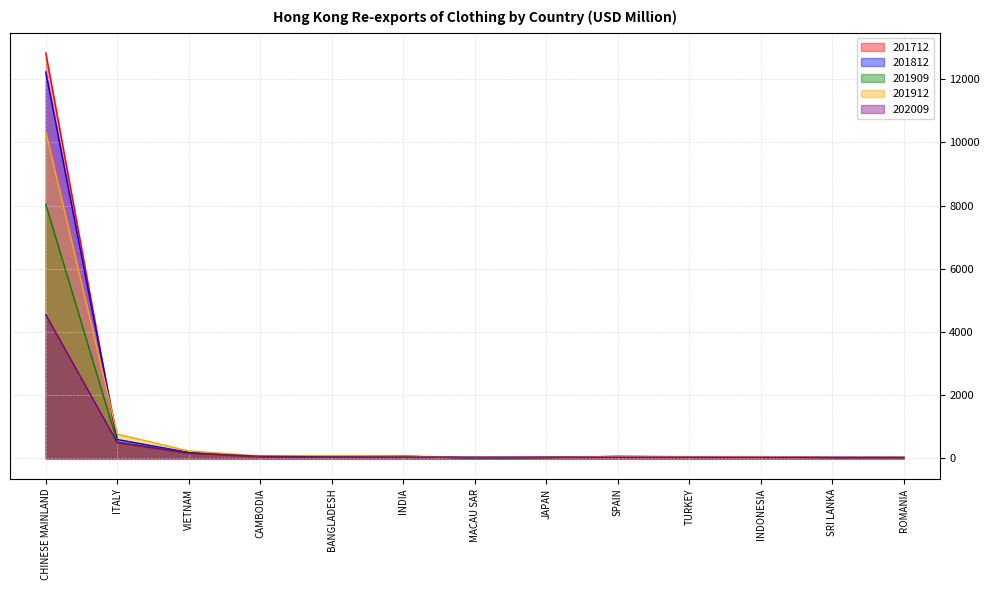

What is the difference between the 201909 values at BANGLADESH and INDONESIA?

17.9